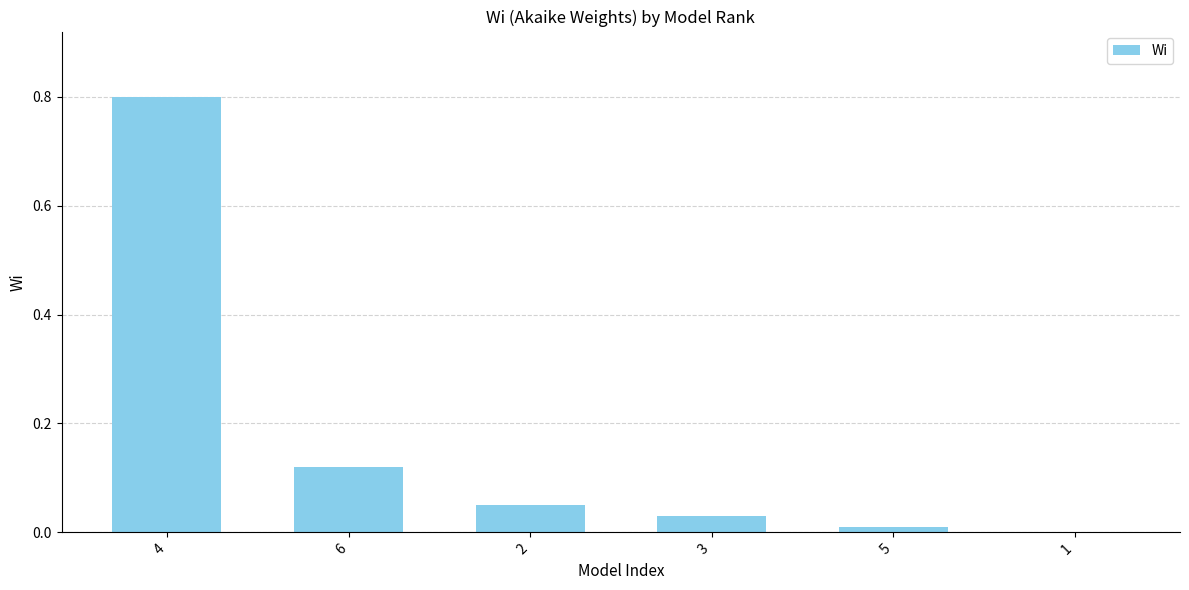

Count the number of categories in the chart.

6